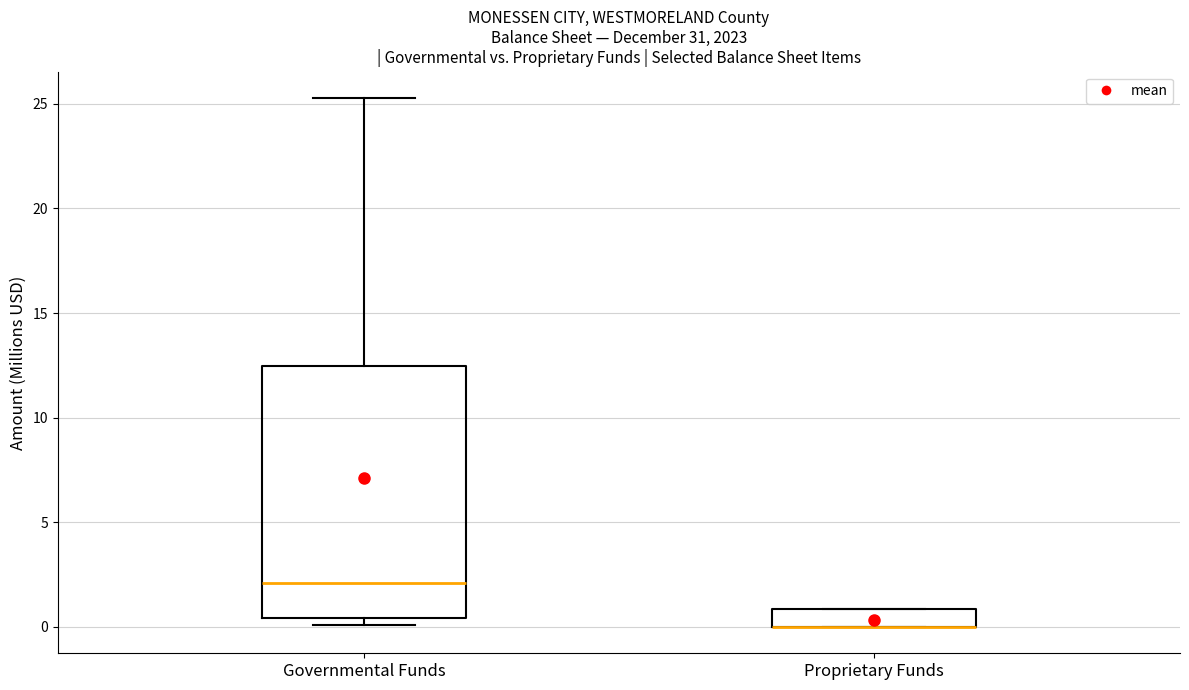

Where does the median line of the box for Governmental Funds sit on the y-axis? The values are not printed on the chart, so give them approximately, as read against the axis.

2.0